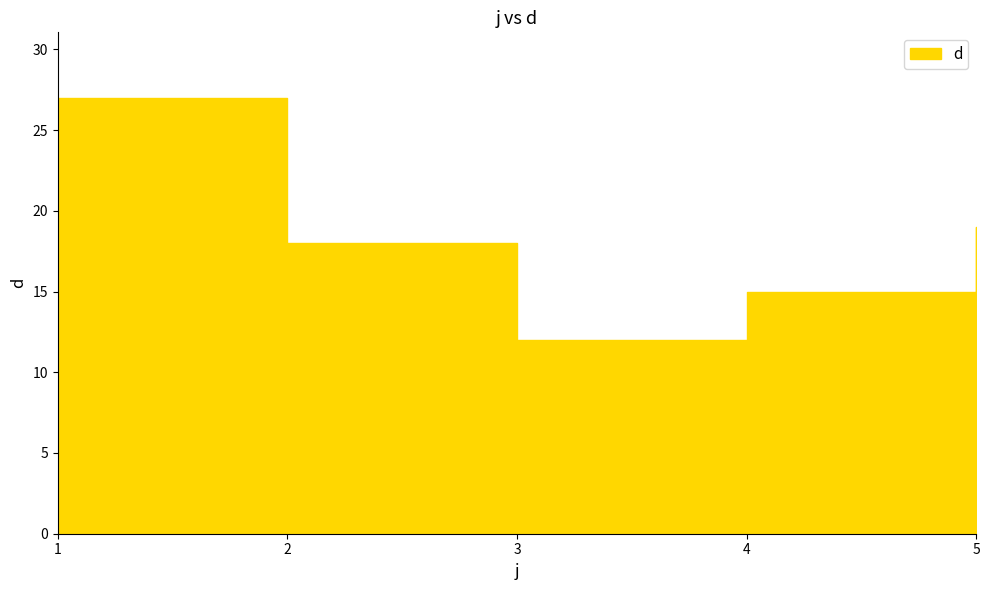

Reading right to left, transcribe all the data shown in this chart.

5=19	4=15	3=12	2=18	1=27